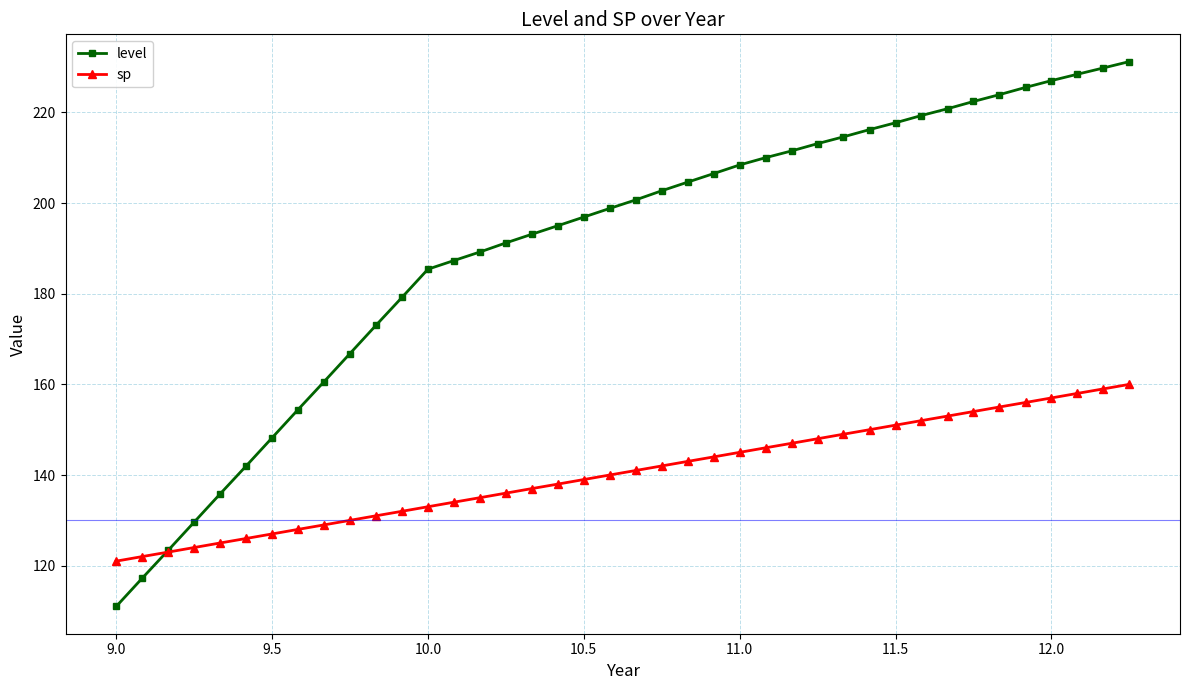

Does the chart have visible grid lines?

Yes